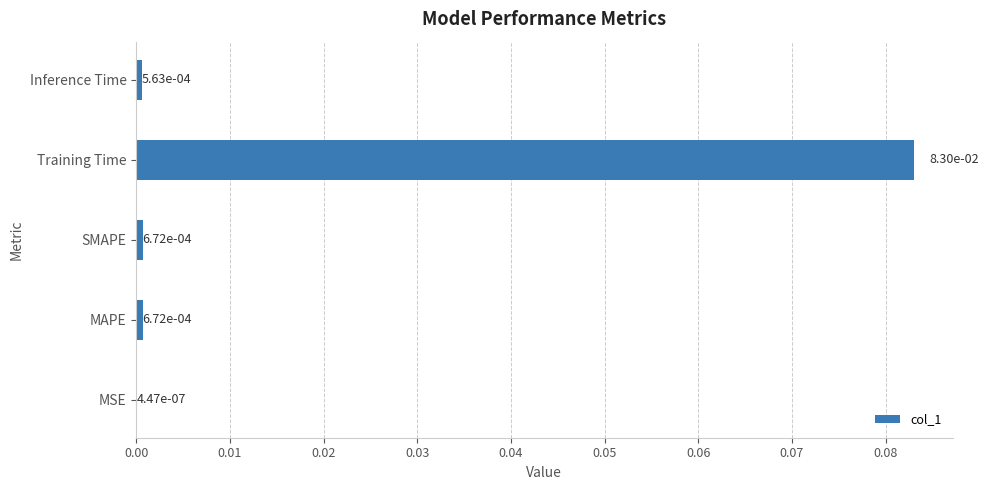

At which category does the chart reach its peak across all series?

Training Time